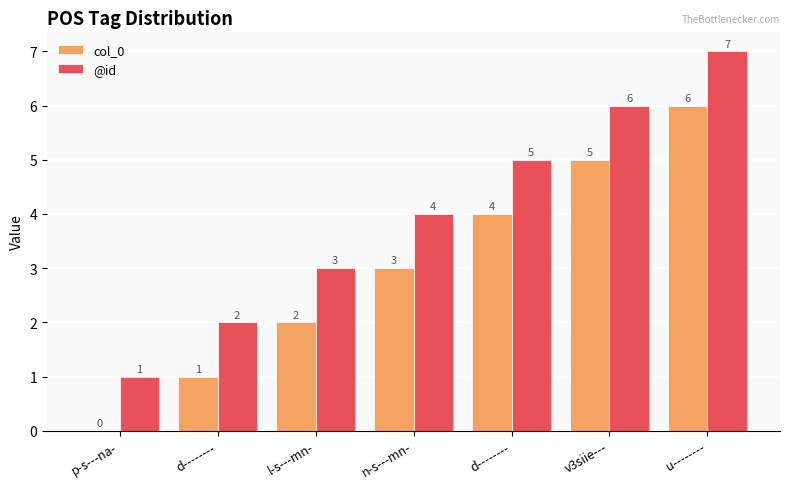

What is the difference between the col_0 values at l-s---mn- and d--------?

2